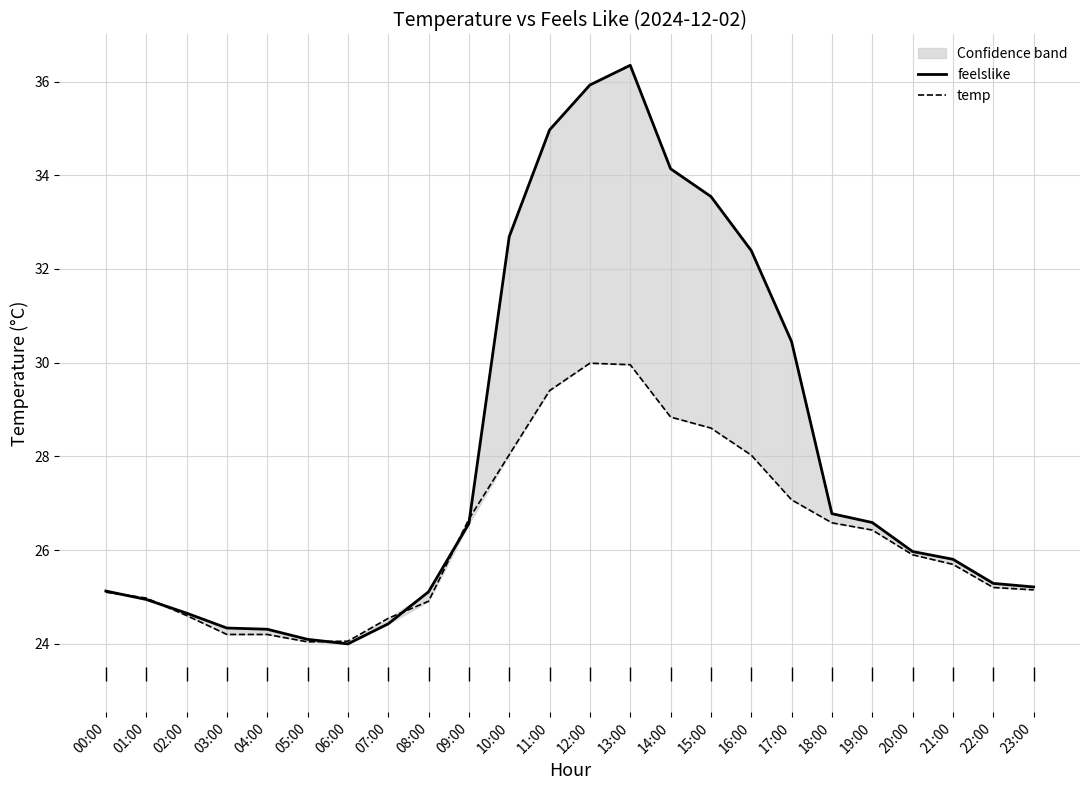

At how many categories does at least one series exceed 36?

1